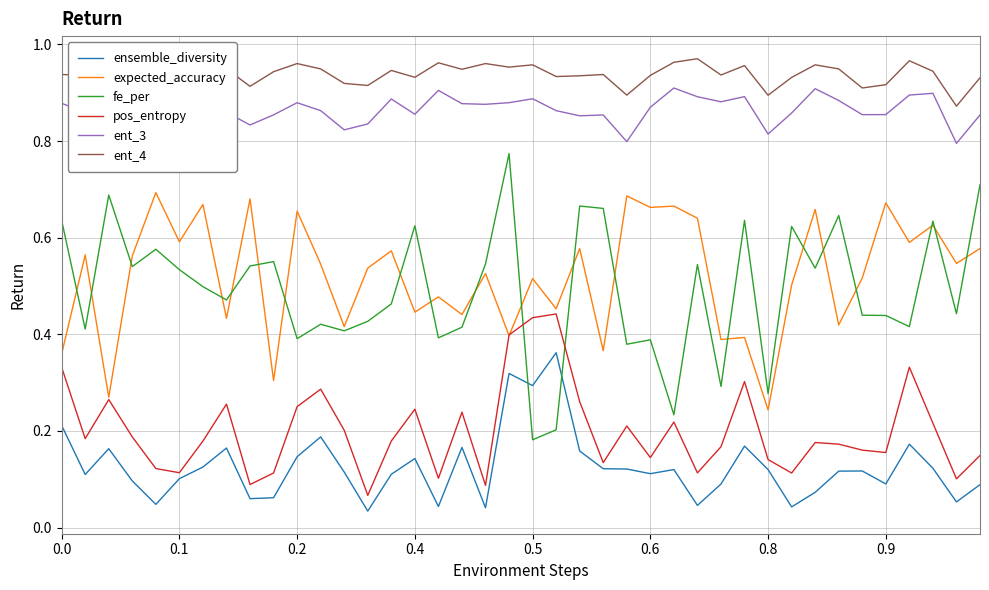

Which series has the largest total across all categories?

ent_4